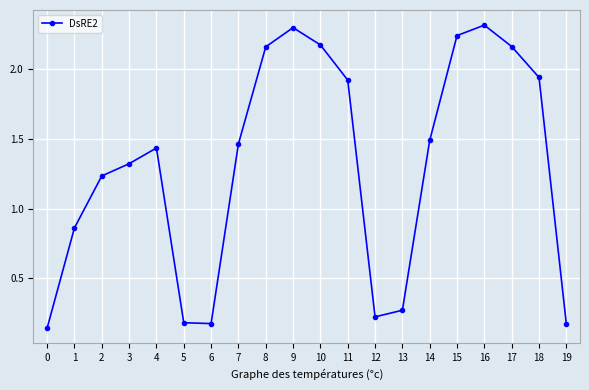

The chart shows a value of 3.7 at 17. True or false?

False